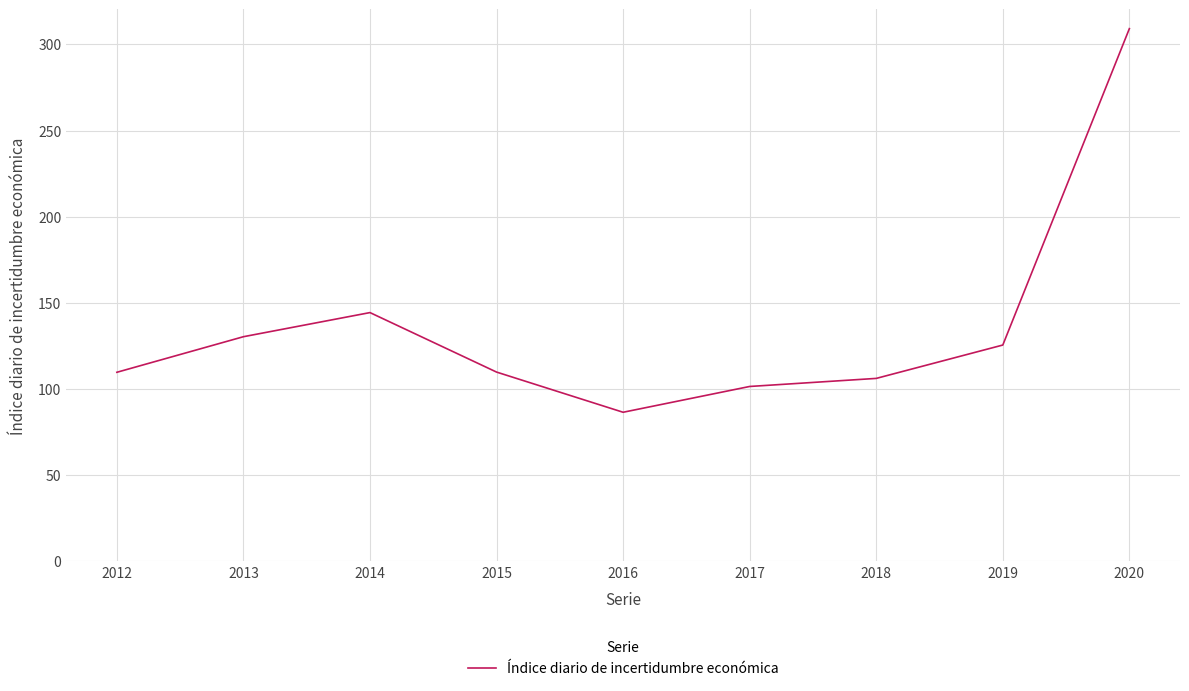

Where is the data nearest to the value 197?

2014